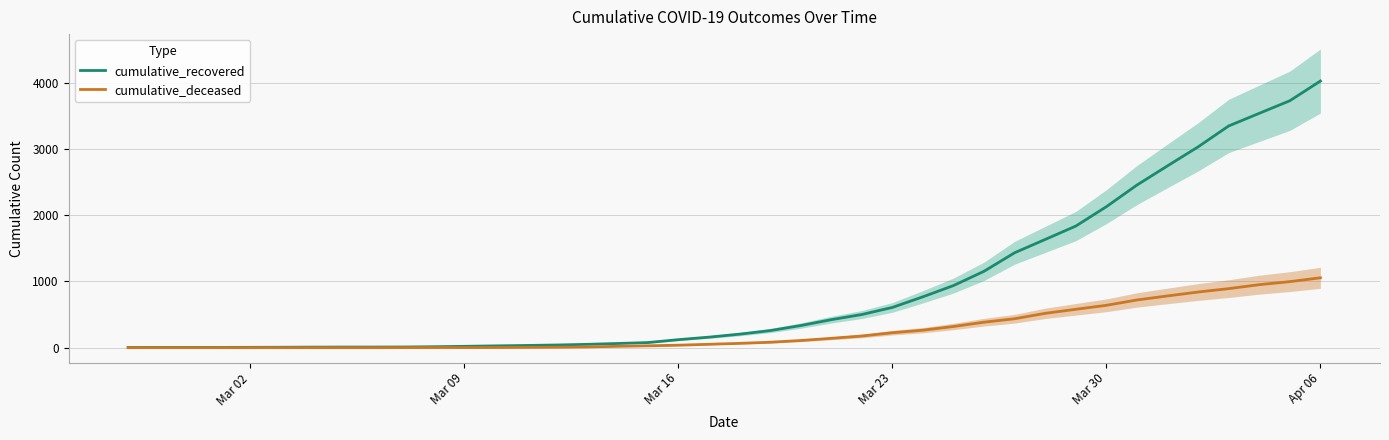

True or false: cumulative_deceased has a value of 0 at Mar 02.

True